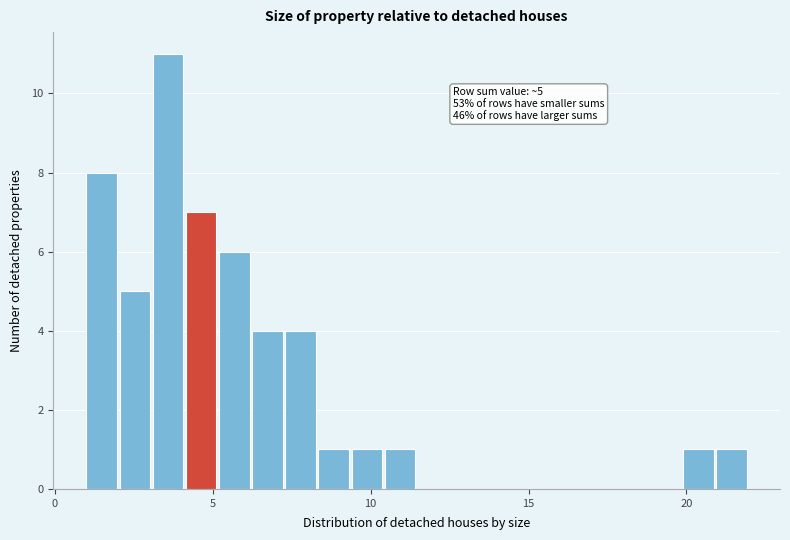

Around what value on the x-axis is the tallest bar? Give the approximate position of its centre, as read against the axis.

3.5